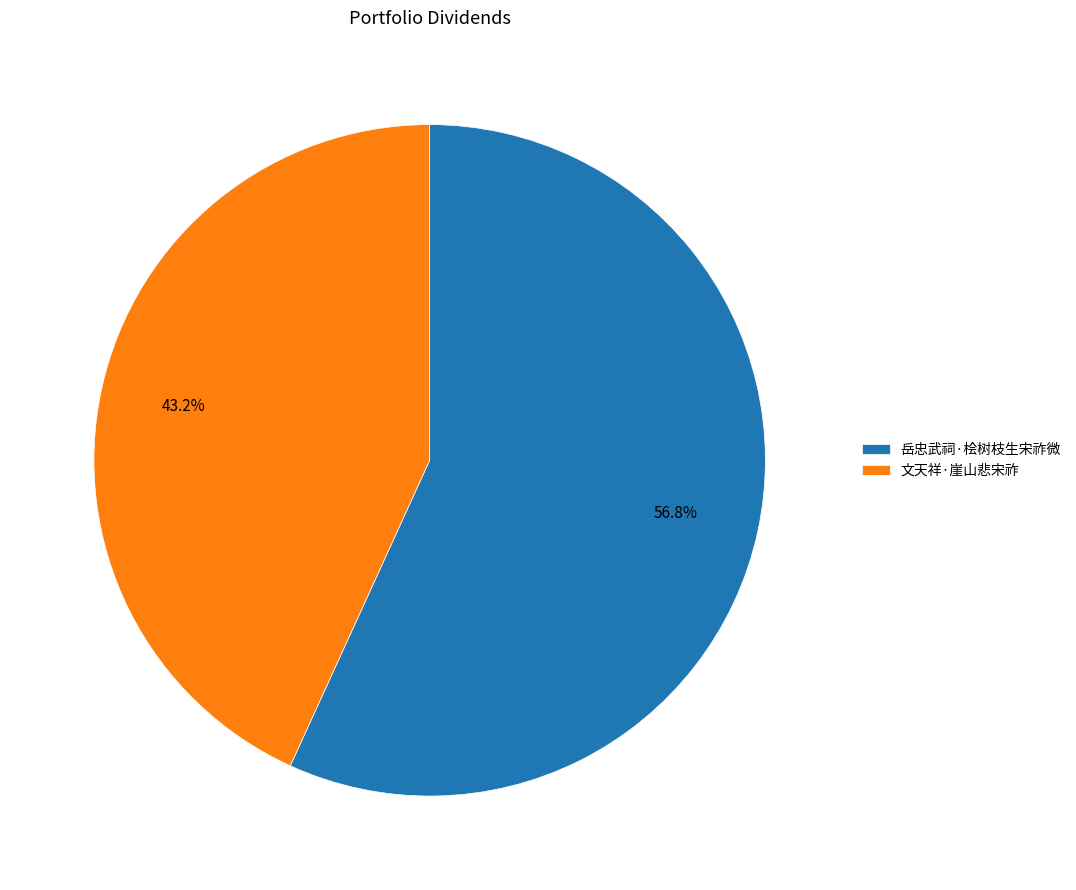

What is the smallest slice in the pie chart?

文天祥·崖山悲宋祚